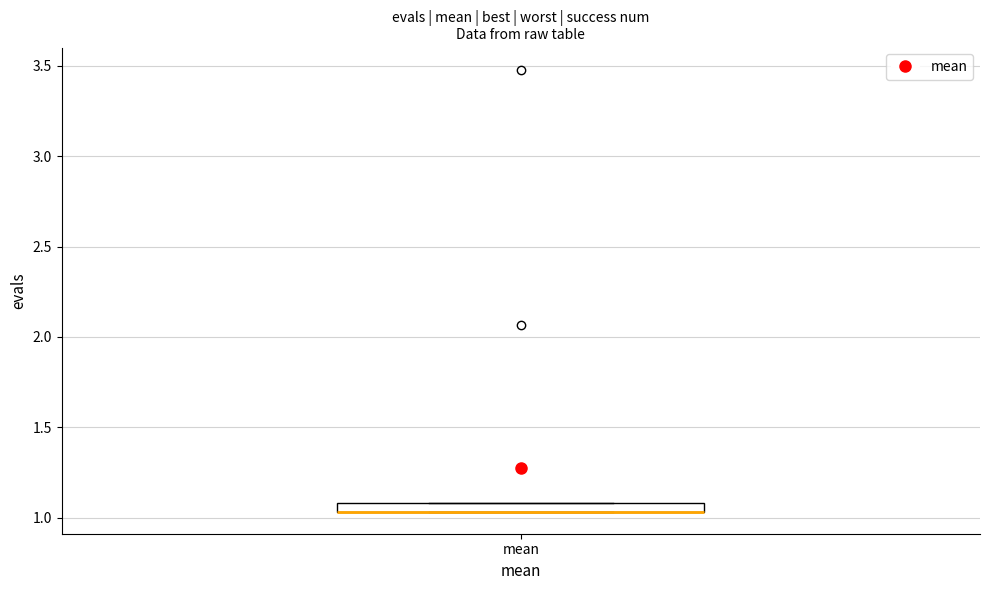

Where is the upper edge of the box for mean on the y-axis? The values are not printed on the chart, so give them approximately, as read against the axis.

1.10